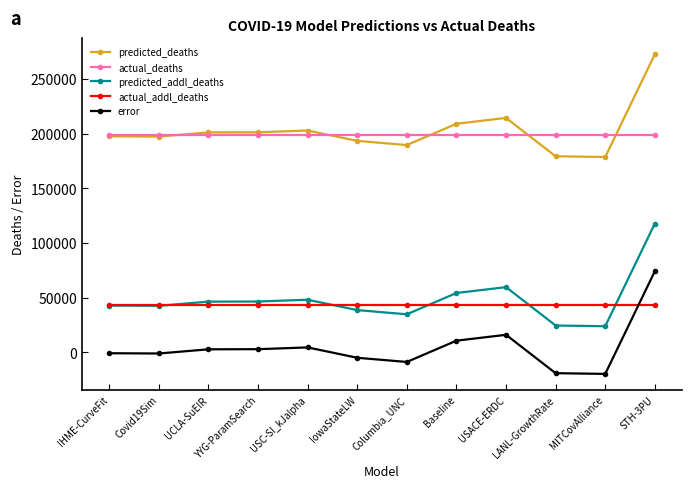

True or false: predicted_deaths has more than 0 interior local peaks.

True